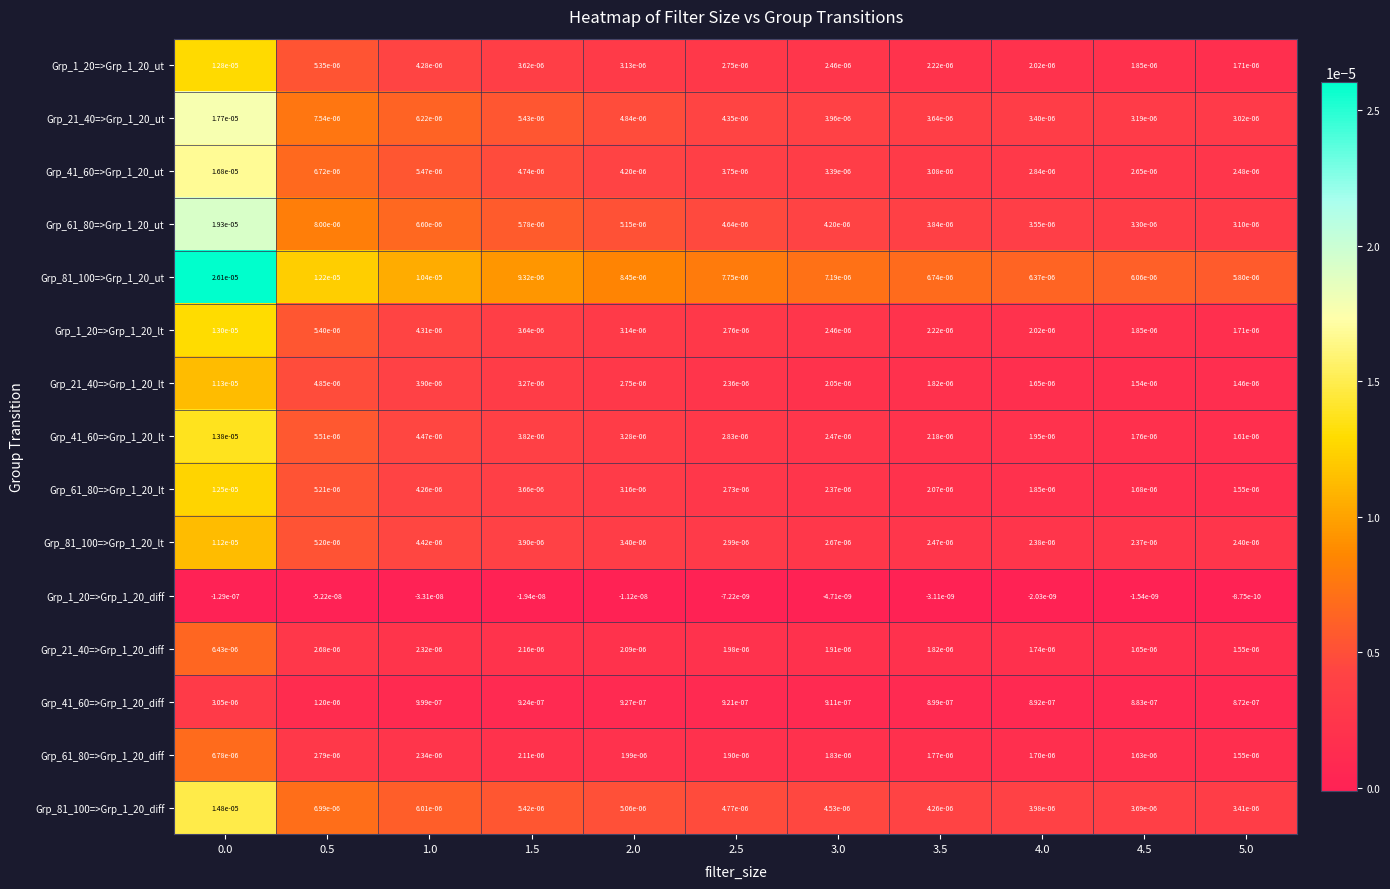

Is the value of Grp_21_40=>Grp_1_20_lt at 1.5 greater than the value of Grp_81_100=>Grp_1_20_diff at 5.0?

No